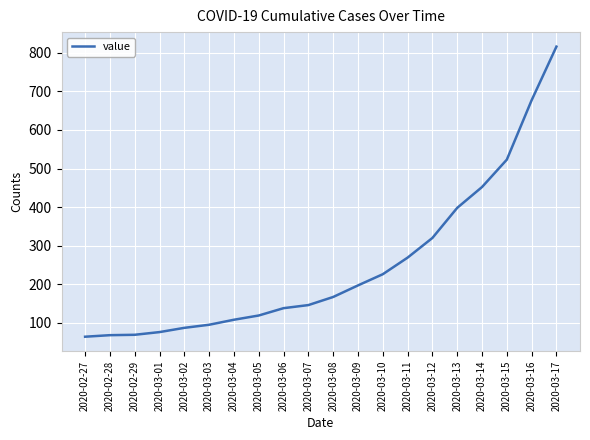

What is the difference between the maximum and minimum values?

752